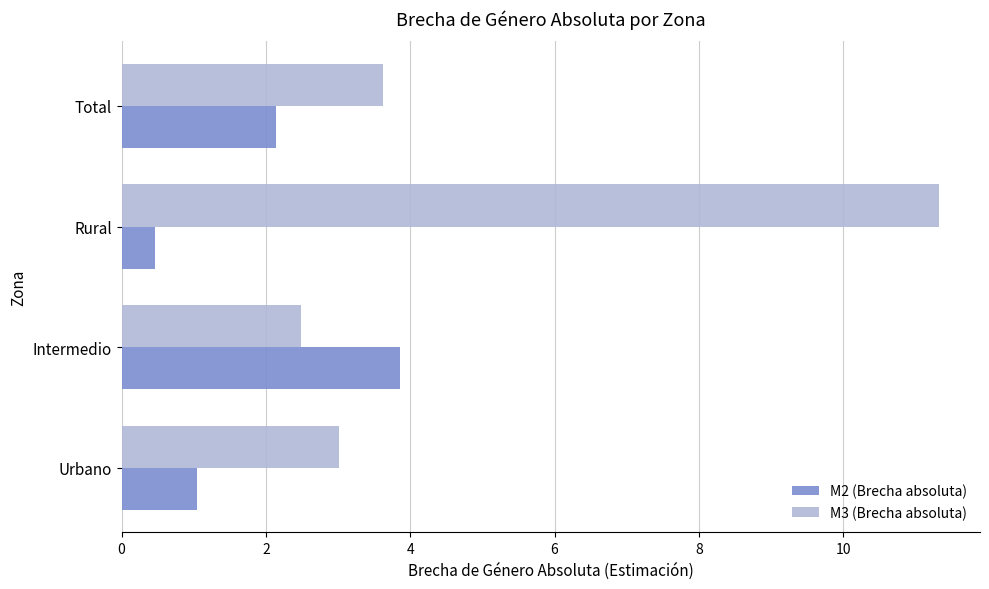

How many series are shown in this chart?

2